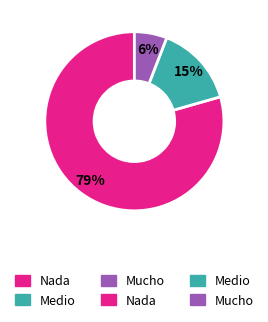

Does any single category account for the majority?

Yes